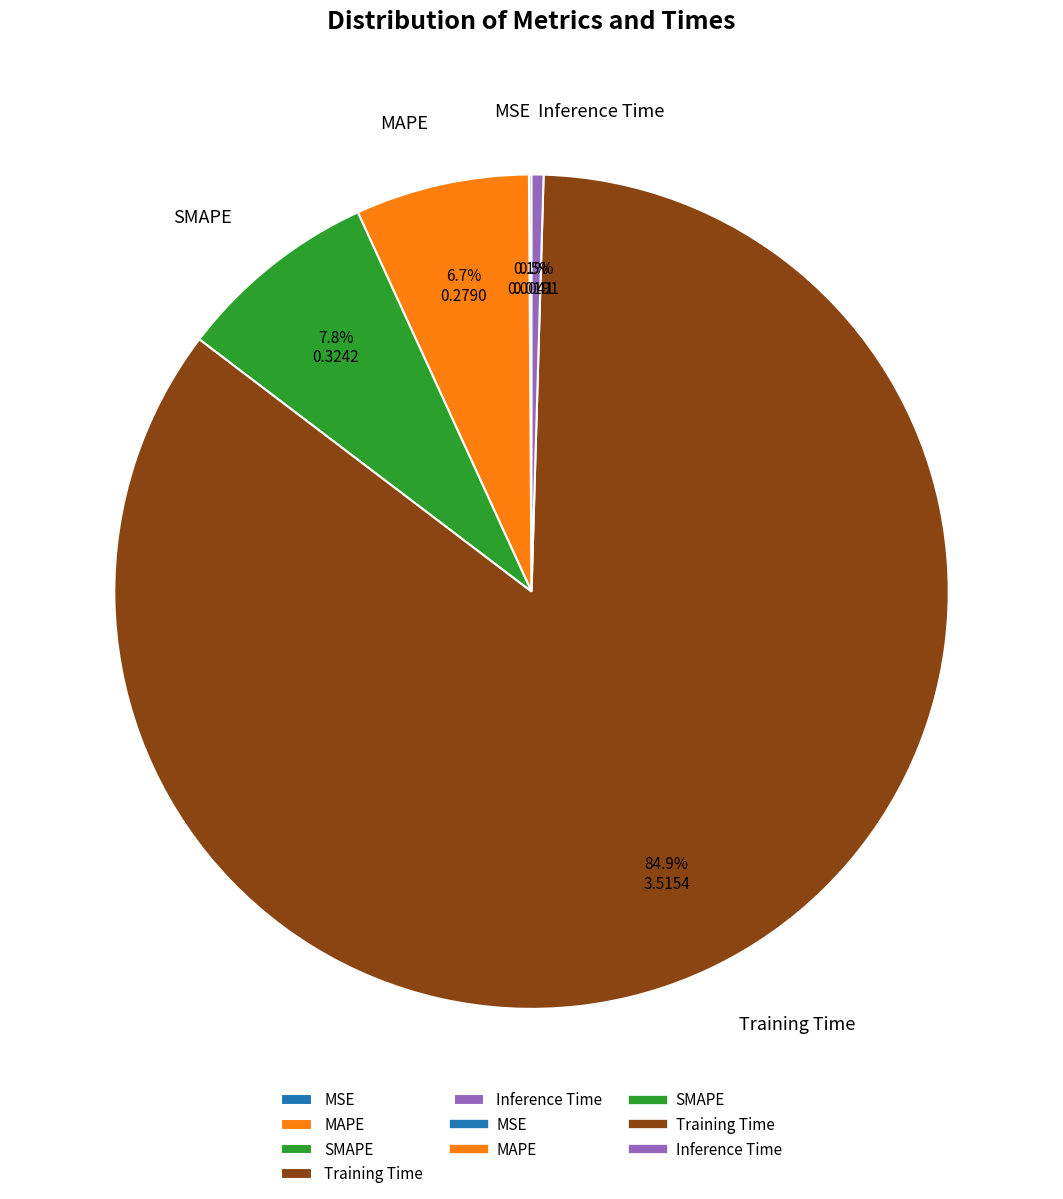

The Training Time slice represents 78% of the pie. True or false?

False